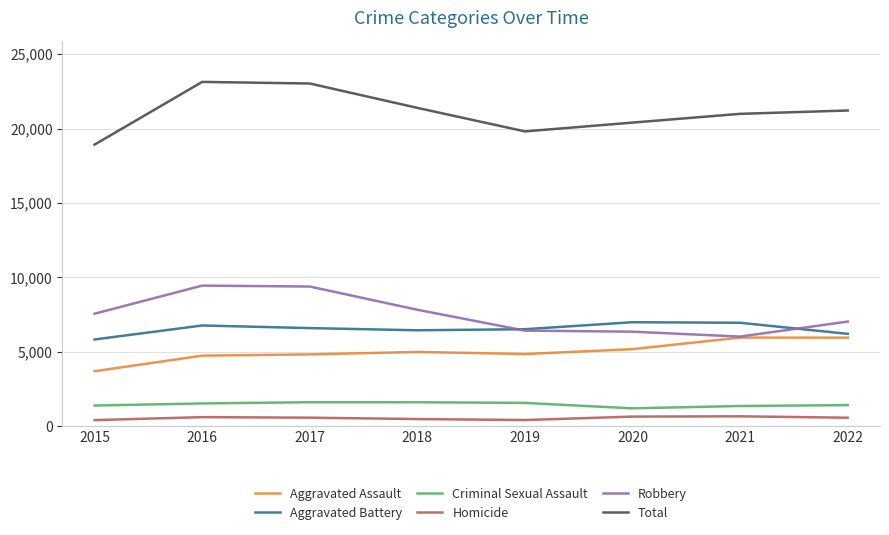

Which series changed the most between 2019 and 2021?

Total